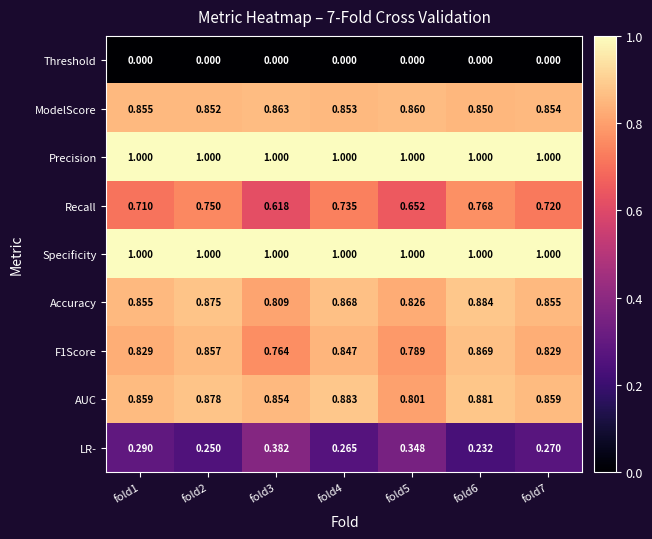

Is the value of AUC at fold5 greater than the value of Accuracy at fold6?

No